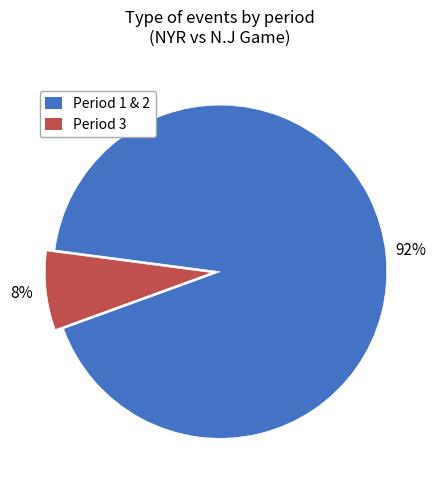

Is there a majority slice in this chart?

Yes